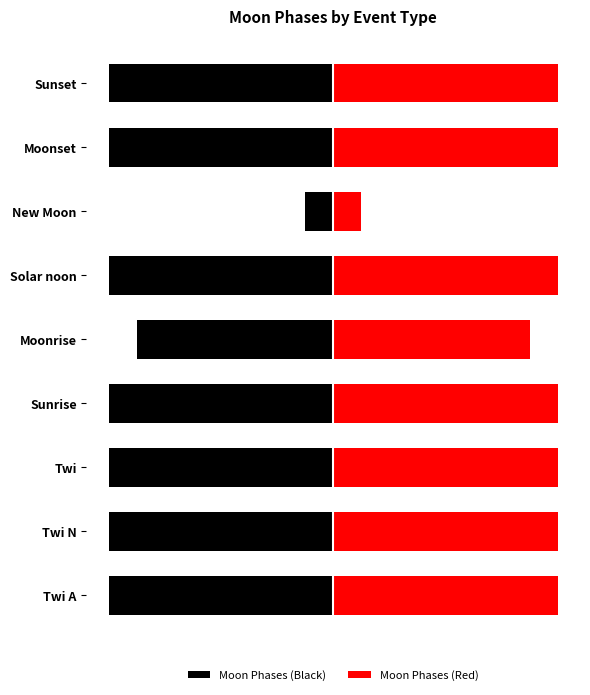

Which series has the widest spread of values?

Moon Phases (Black)